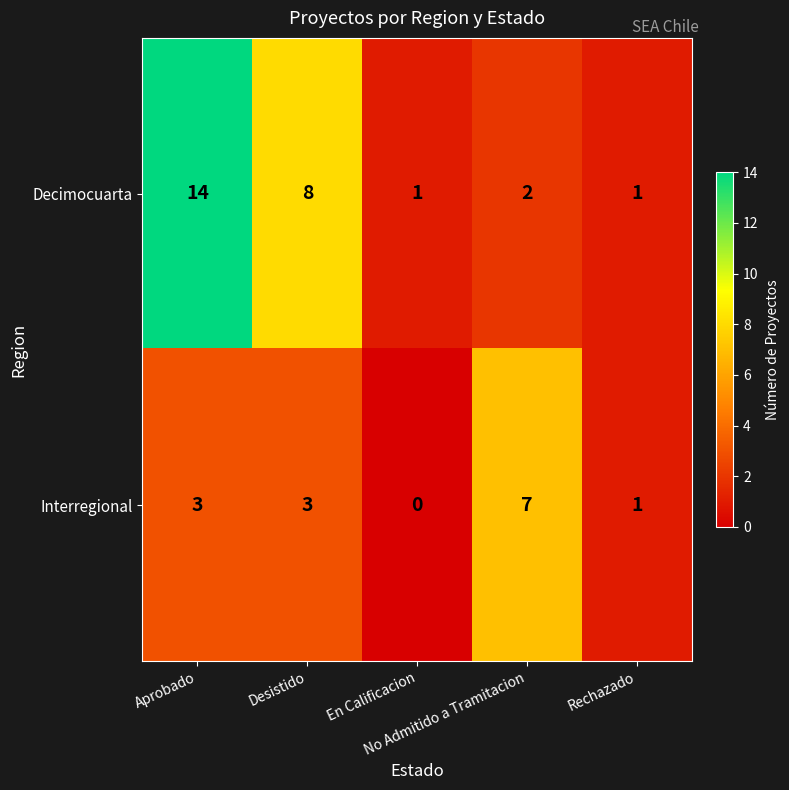

What is the average value of the Interregional series?

3